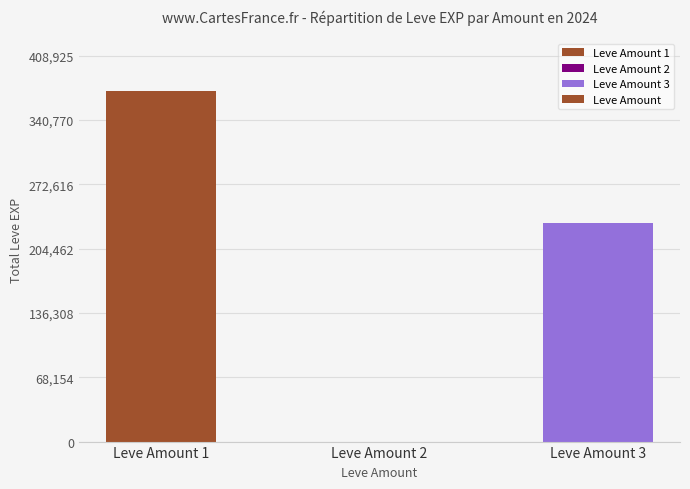

True or false: the data shows 0 at Leve Amount 2.

True